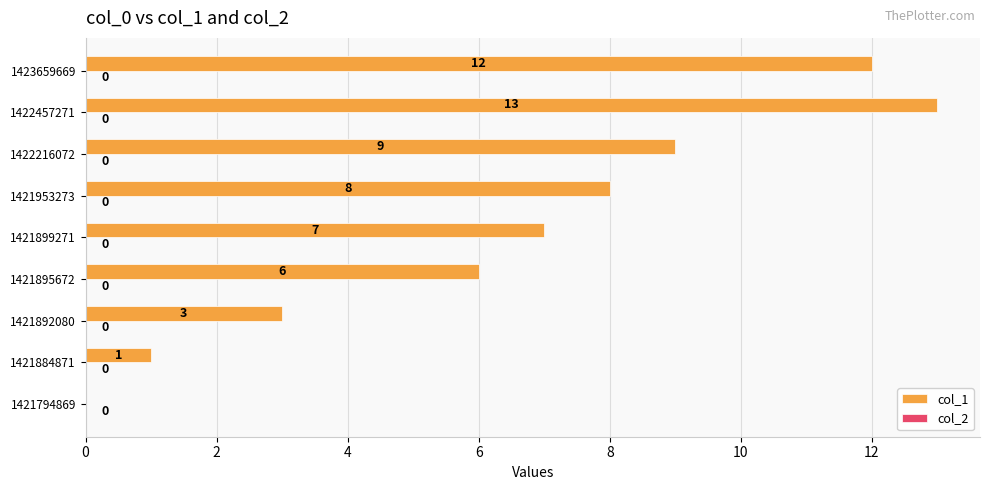

What is the ratio of the value at 1421892080 to the value at 1421884871?

3.0